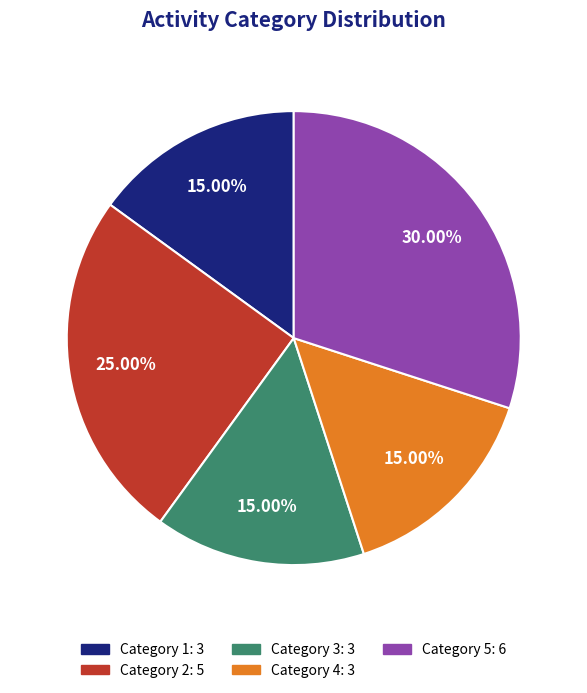

Does any single category account for the majority?

No